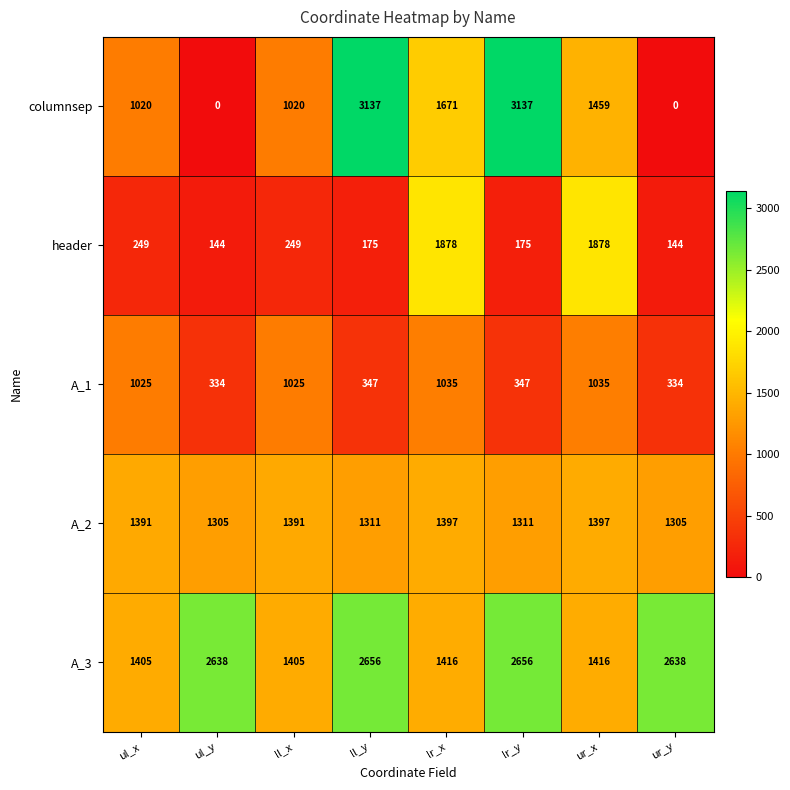

What is the difference between the maximum and minimum values in the A_1 series?

701